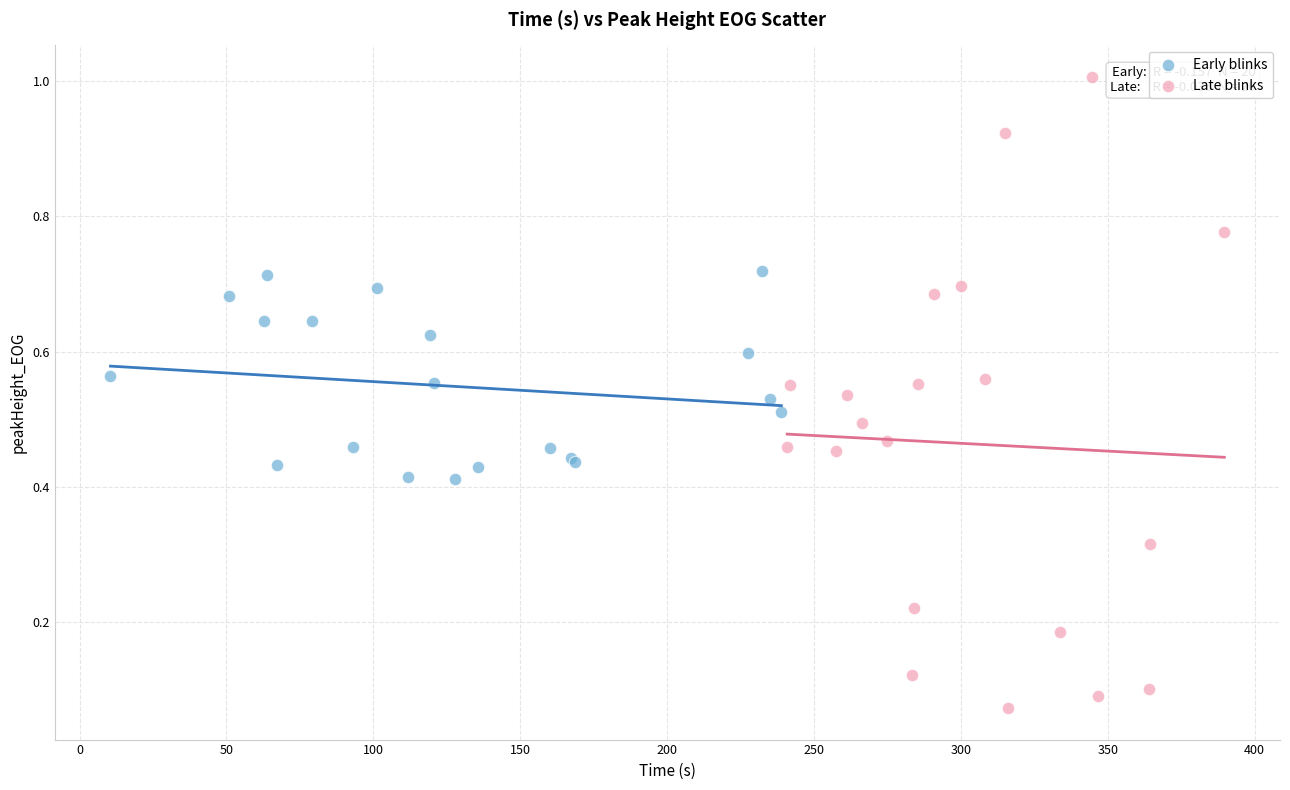

Which series reaches the minimum Y coordinate?

Late blinks